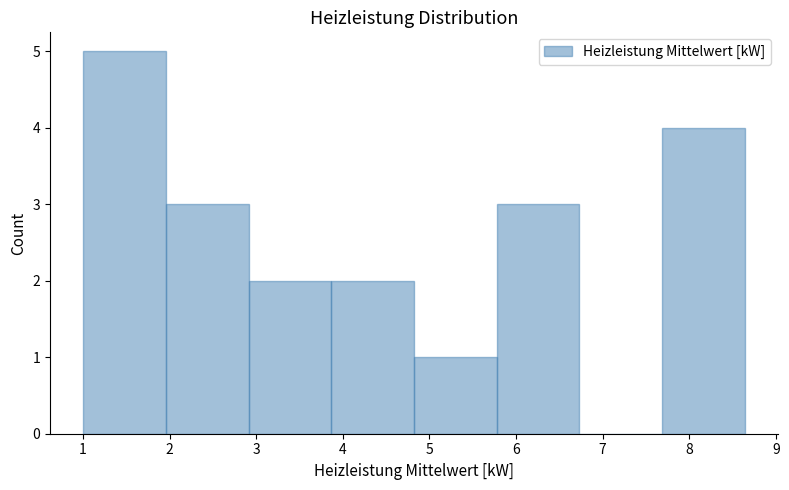

How tall is the bar that spans 2.0 to 2.9 on the x-axis? Neither the bar edges nor the heights are printed on the chart, so give them approximately, as read against the axes.

3